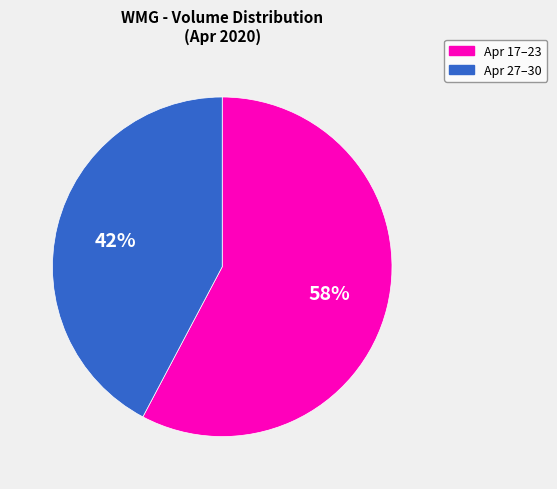

How many segments does this pie chart have?

2